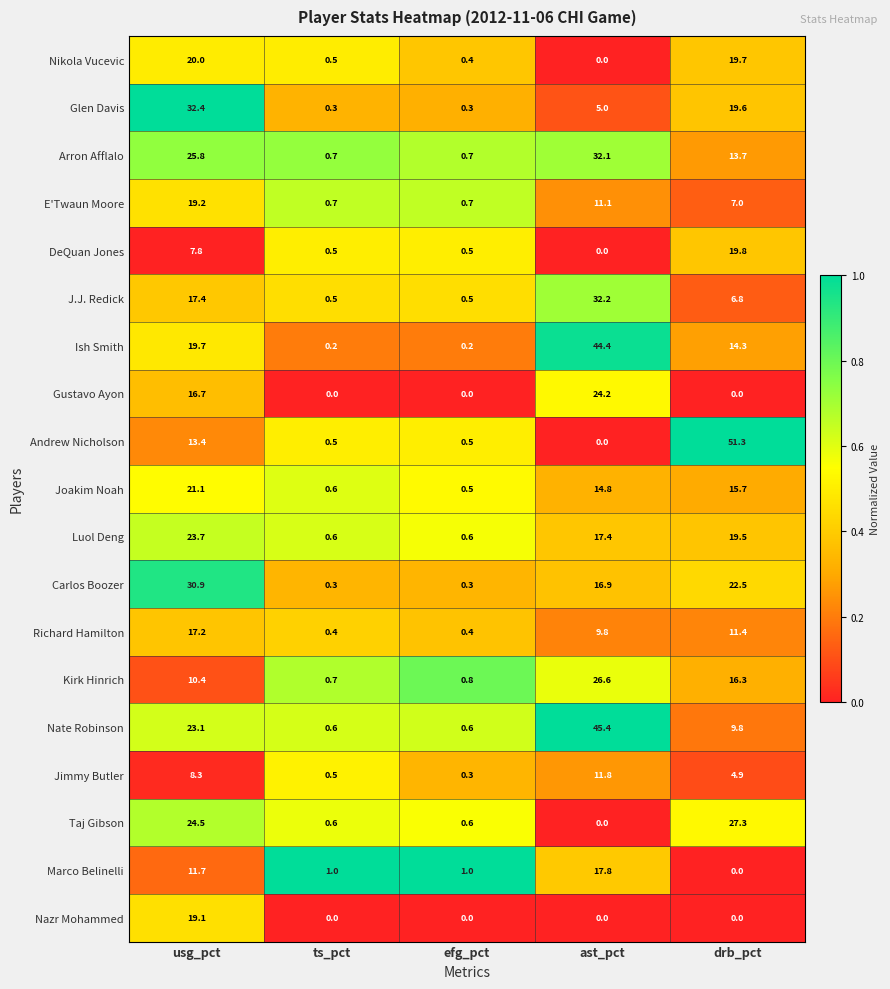

What is the difference between the highest and lowest values at drb_pct?

51.3